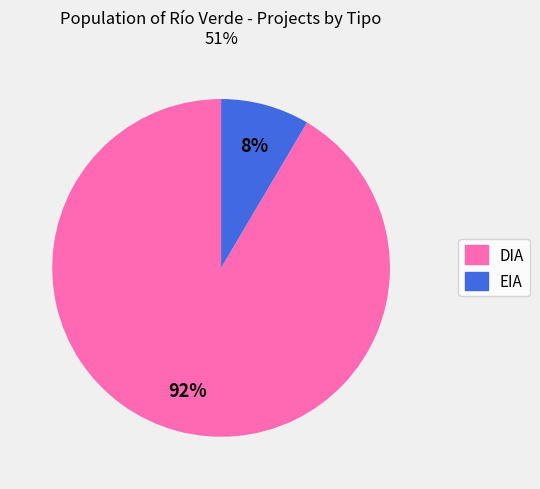

Between DIA and EIA, which is larger?

DIA